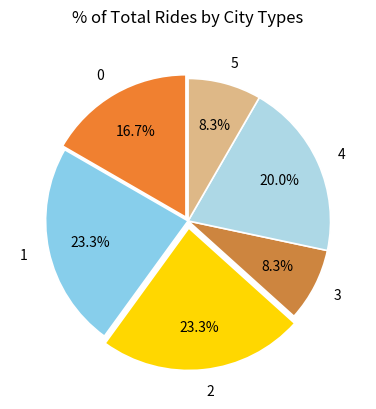

Combined, do 4 and 3 account for over 50%?

No